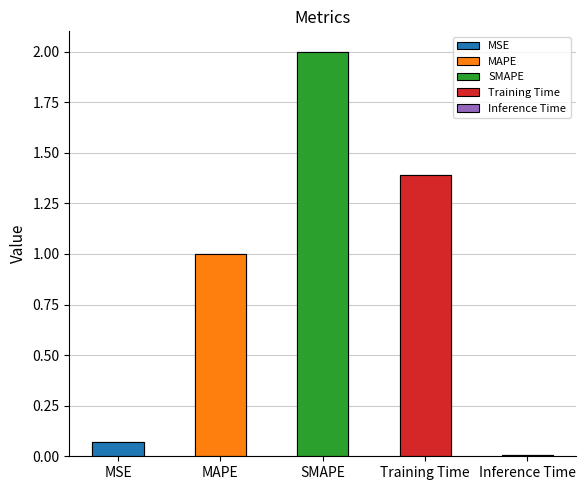

True or false: the data shows 1.0 at Training Time.

False